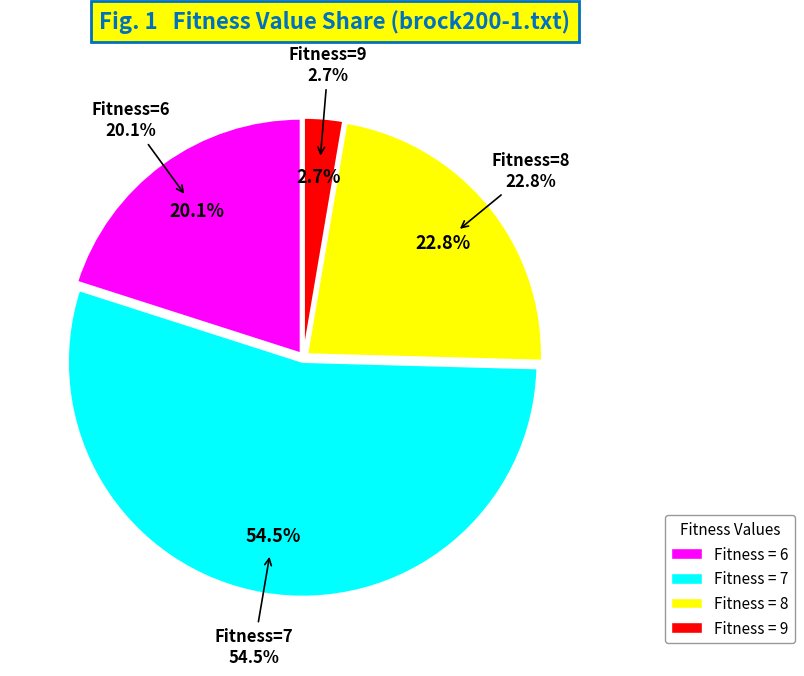

Is there any slice that represents more than half of the pie?

No